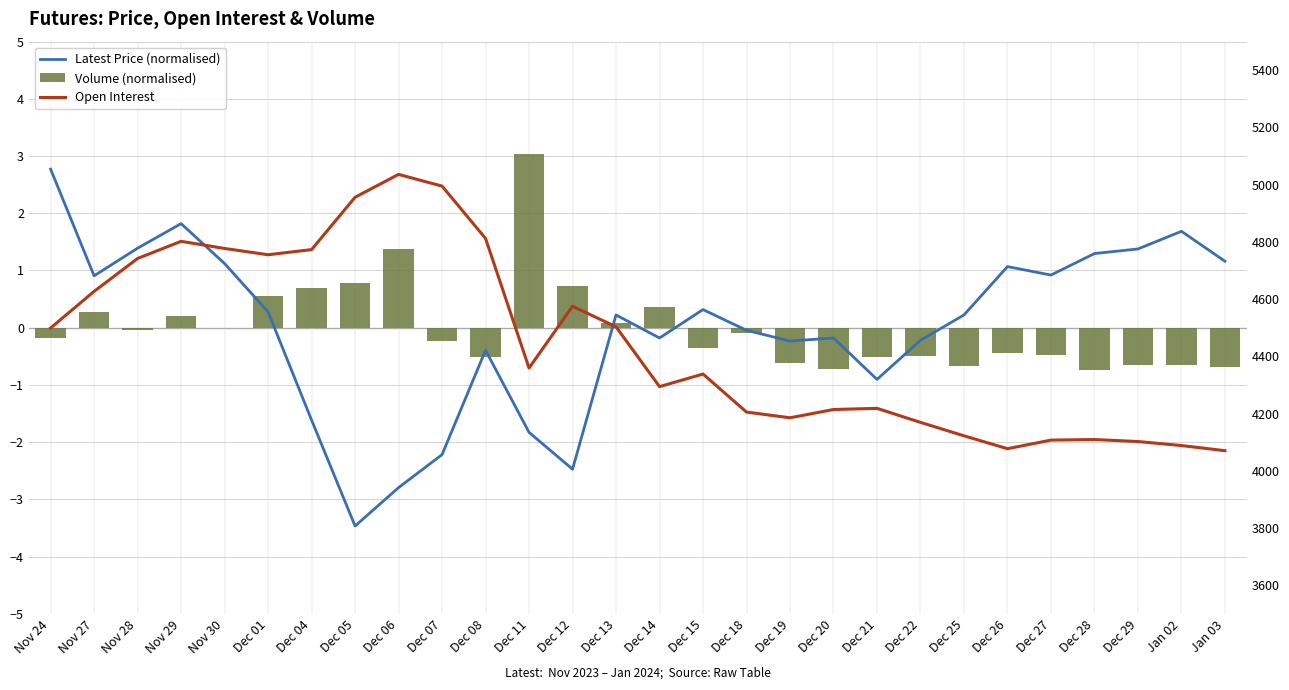

What value does the Latest Price (normalised) series have at Dec 11?

-1.8